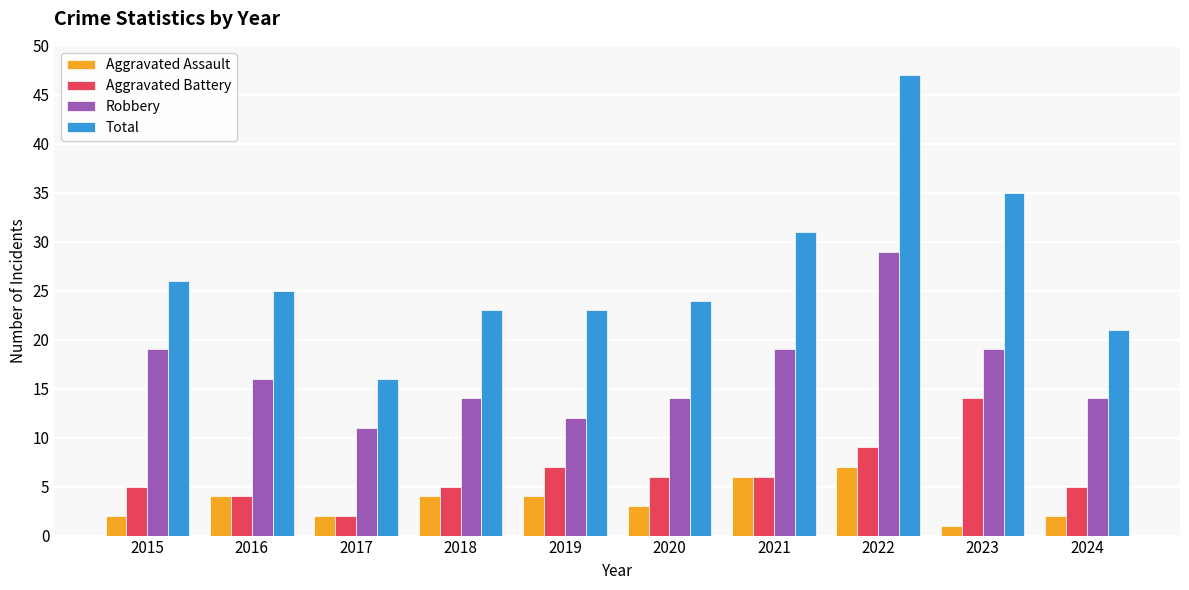

What is the spread (max minus min) of values at 2021?

25